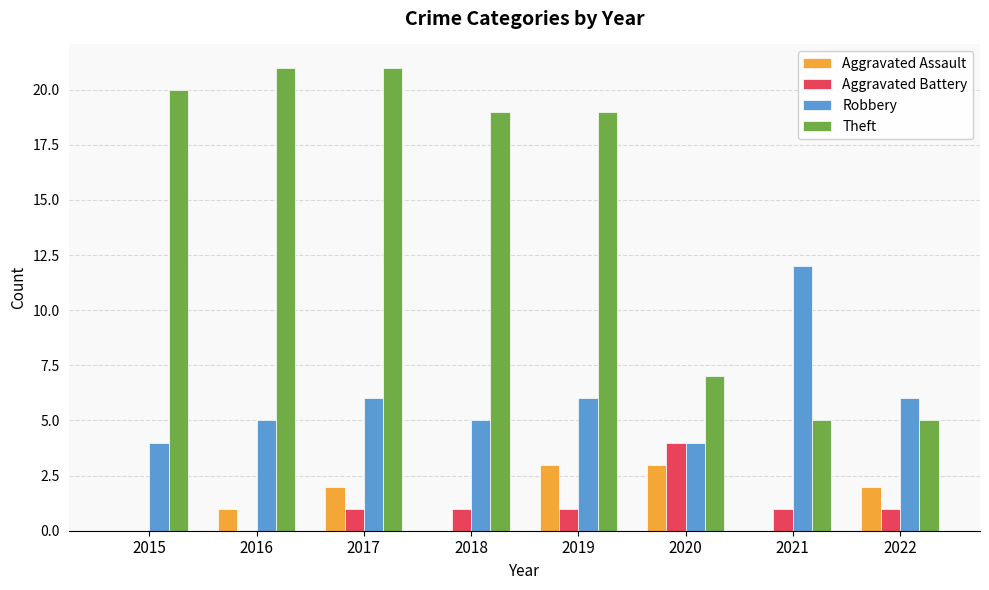

How many groups of bars are there?

8